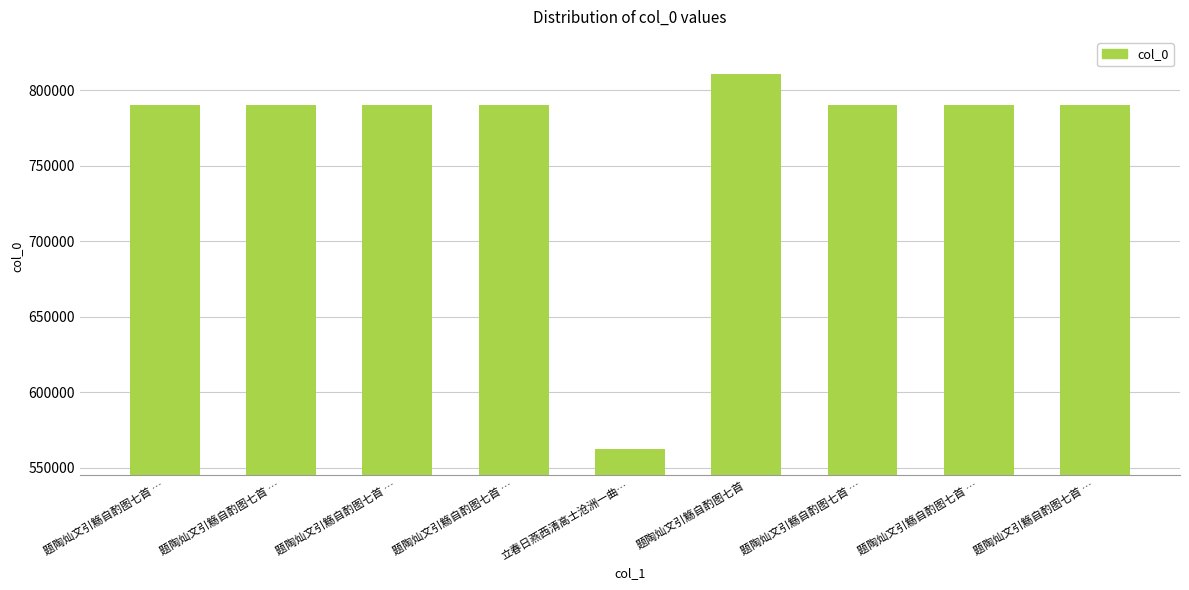

Where is the data nearest to the value 686584?

题陶灿文引觞自酌图七首 …